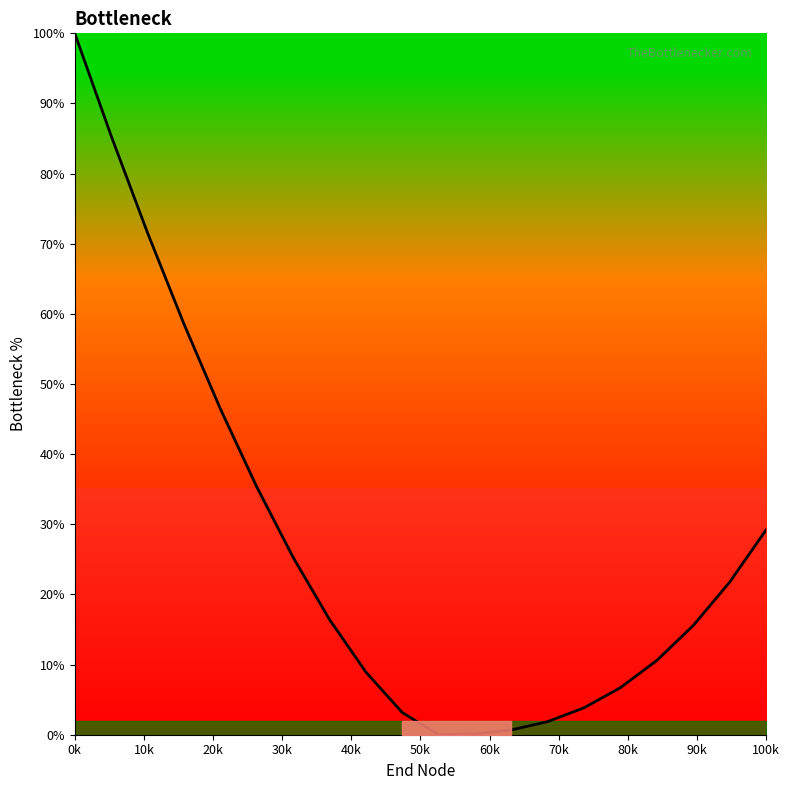

What is the greatest value displayed?

100.0